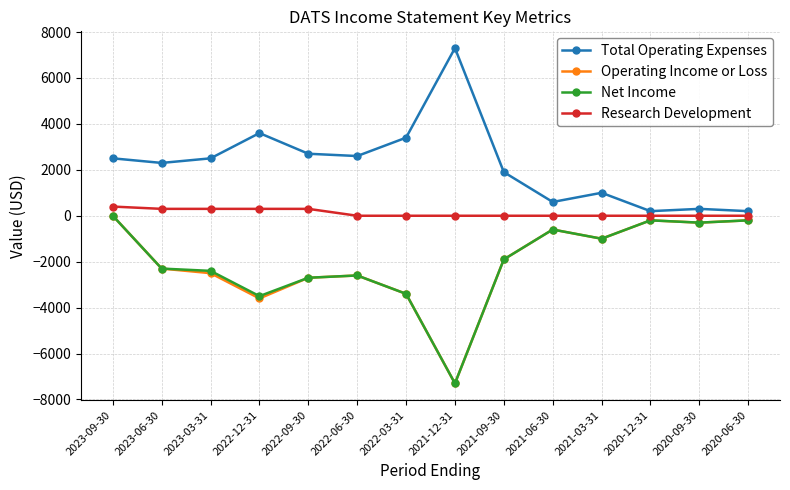

Reading right to left, list all the values displayed in this chart.

Total Operating Expenses: 200	300	200	1000	600	1900	7300	3400	2600	2700	3600	2500	2300	2500
Operating Income or Loss: -200	-300	-200	-1000	-600	-1900	-7300	-3400	-2600	-2700	-3600	-2500	-2300	0
Net Income: -200	-300	-200	-1000	-600	-1900	-7300	-3400	-2600	-2700	-3500	-2400	-2300	0
Research Development: 0	0	0	0	0	0	0	0	0	300	300	300	300	400